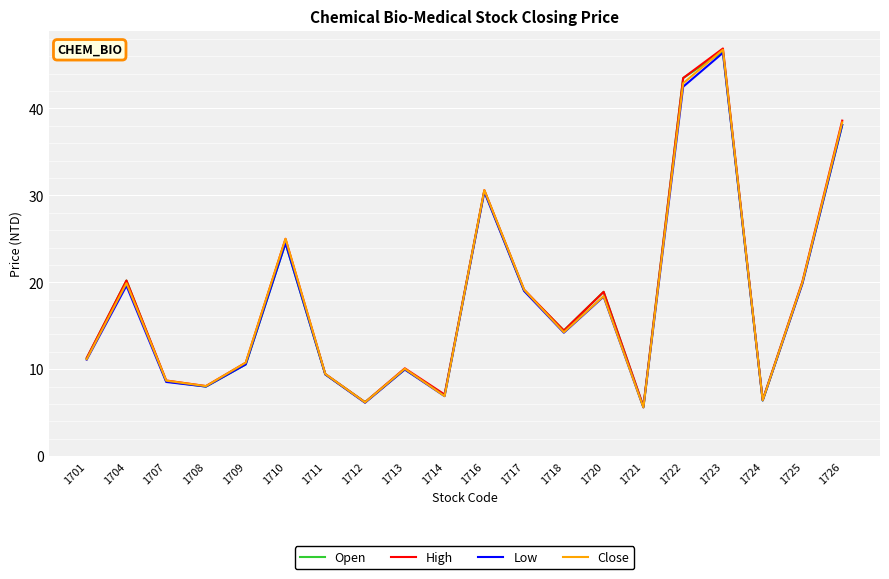

Which series changed the most between 1717 and 1721?

Close